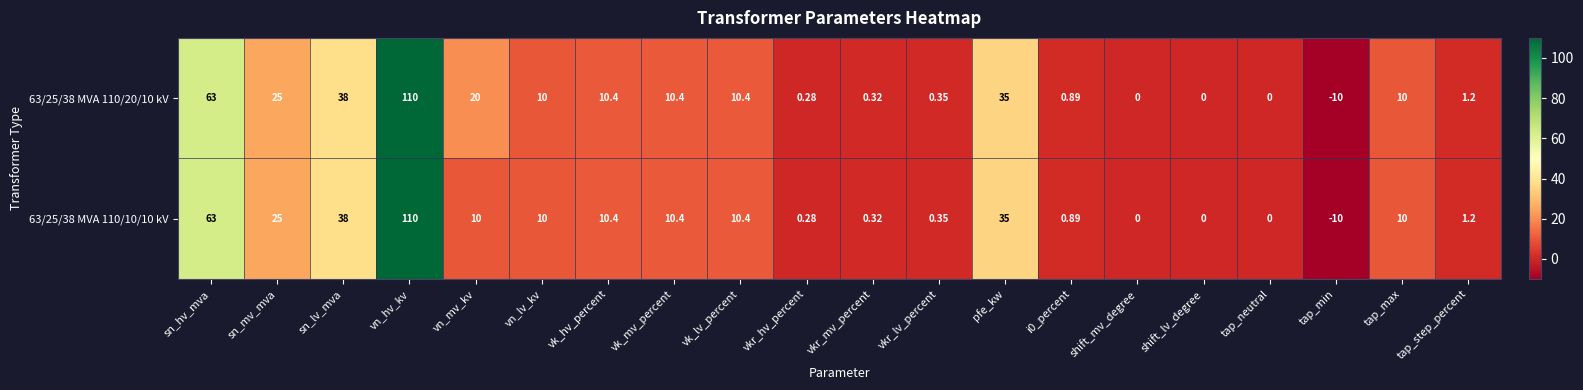

Which category has the lowest value across all series?

tap_min